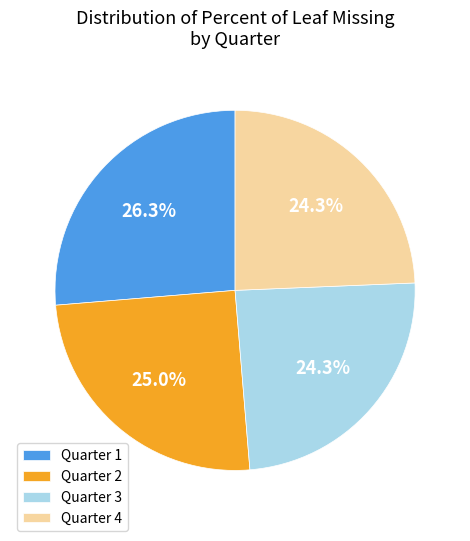

To the nearest percent, what is the difference between the largest and smallest slice percentages?

2%